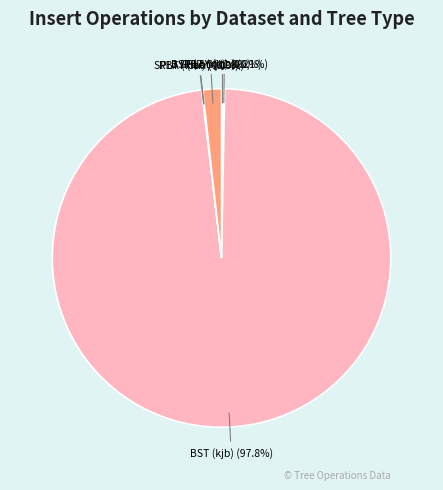

Which category accounts for the majority?

BST (kjb)